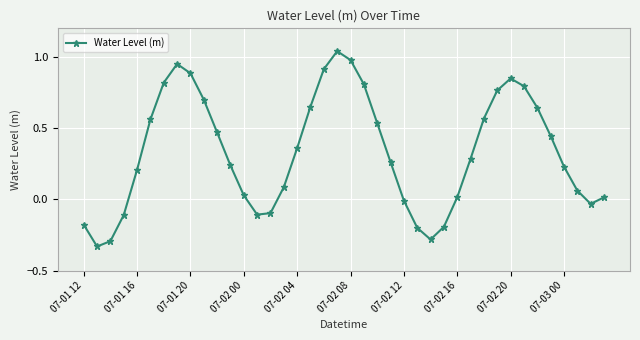

How many interior local peaks (higher than both neighbors) does the data have?

3